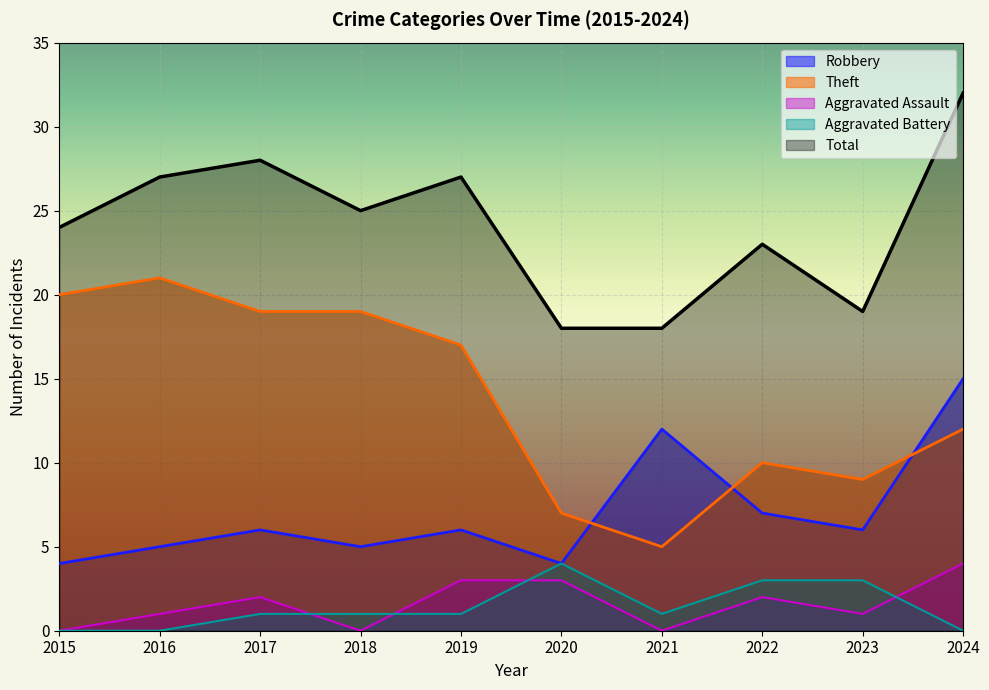

What is the highest value of the Aggravated Assault series?

4